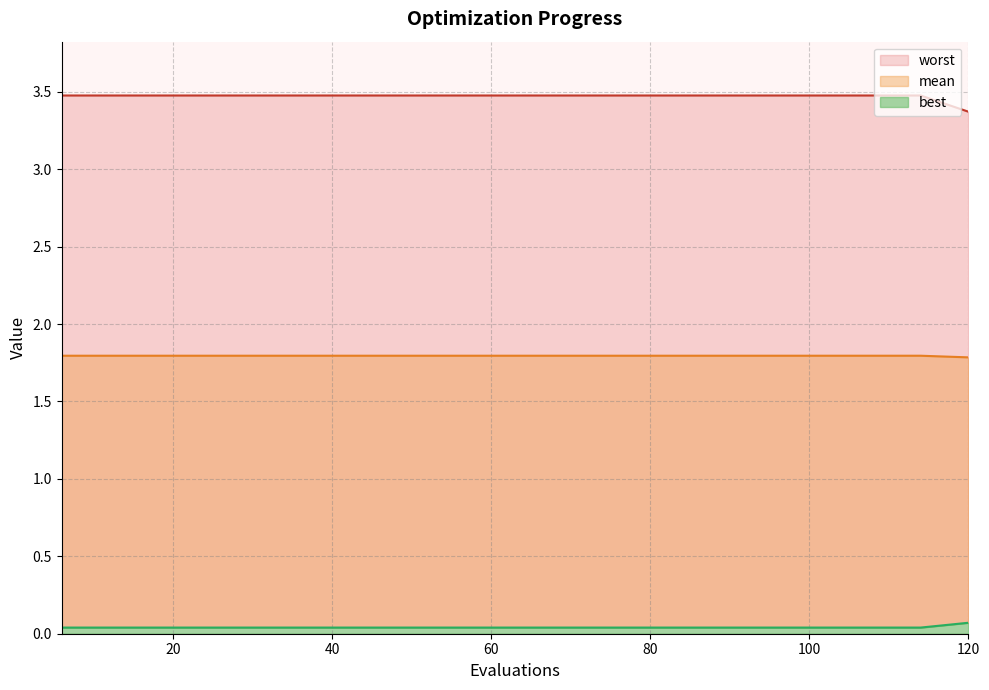

Reading right to left, list all the values displayed in this chart.

mean: 3.4	3.5	3.5	3.5	3.5	3.5	3.5	3.5	3.5	3.5	3.5	3.5	3.5	3.5	3.5	3.5	3.5	3.5	3.5	3.5
best: 1.8	1.8	1.8	1.8	1.8	1.8	1.8	1.8	1.8	1.8	1.8	1.8	1.8	1.8	1.8	1.8	1.8	1.8	1.8	1.8
worst: 0.1	0.0	0.0	0.0	0.0	0.0	0.0	0.0	0.0	0.0	0.0	0.0	0.0	0.0	0.0	0.0	0.0	0.0	0.0	0.0